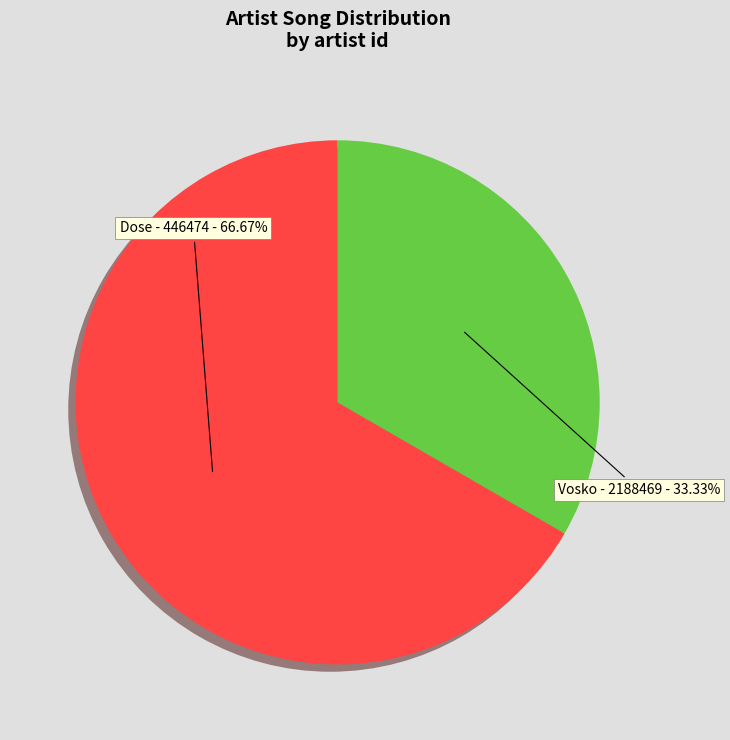

Rank the categories by value from lowest to highest.

Vosko - 2188469, Dose - 446474